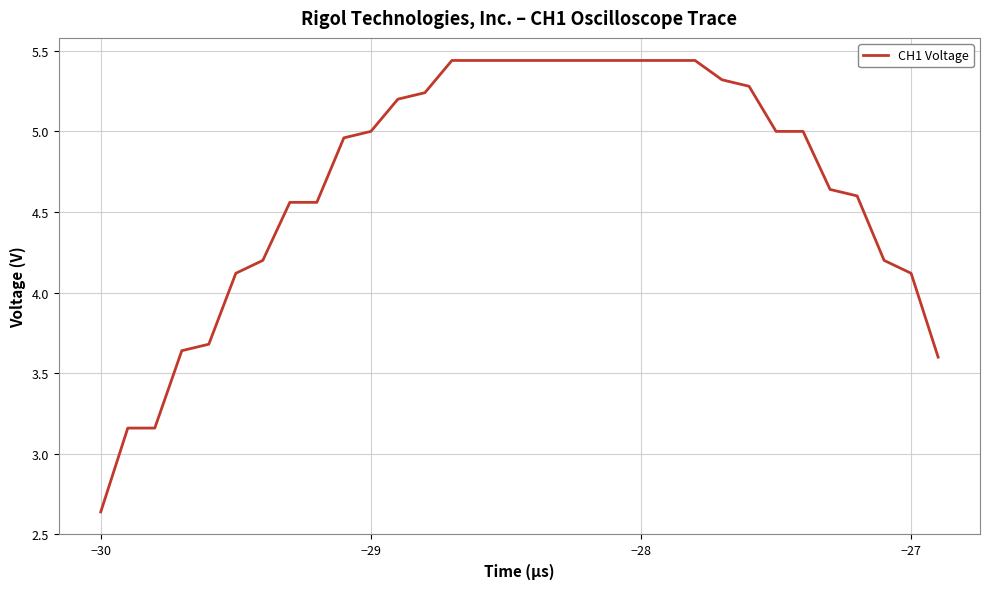

What is the difference between the maximum and minimum values?

2.8